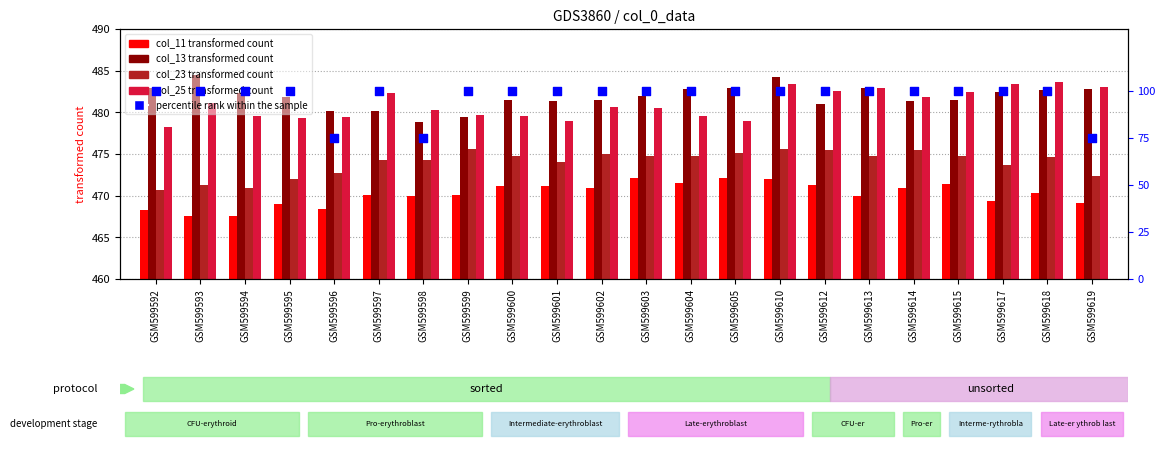

What are all the series names shown in the legend?

col_11, col_13, col_23, col_25, percentile rank within the sample